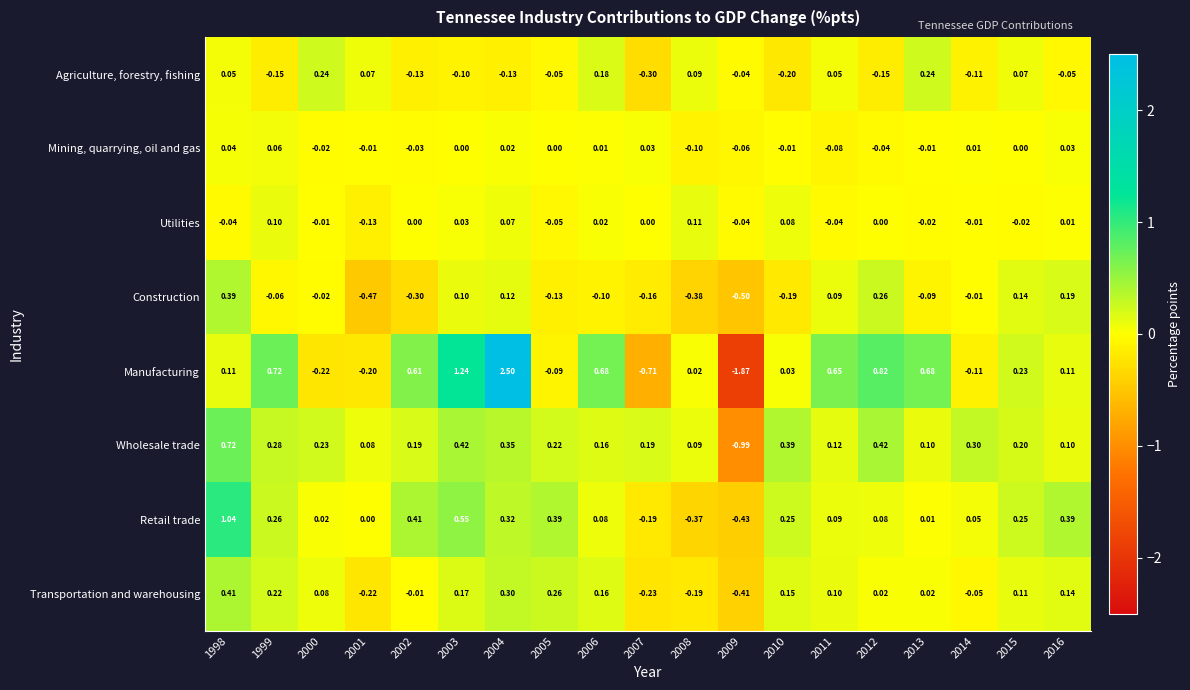

Which series has the largest total across all categories?

Manufacturing